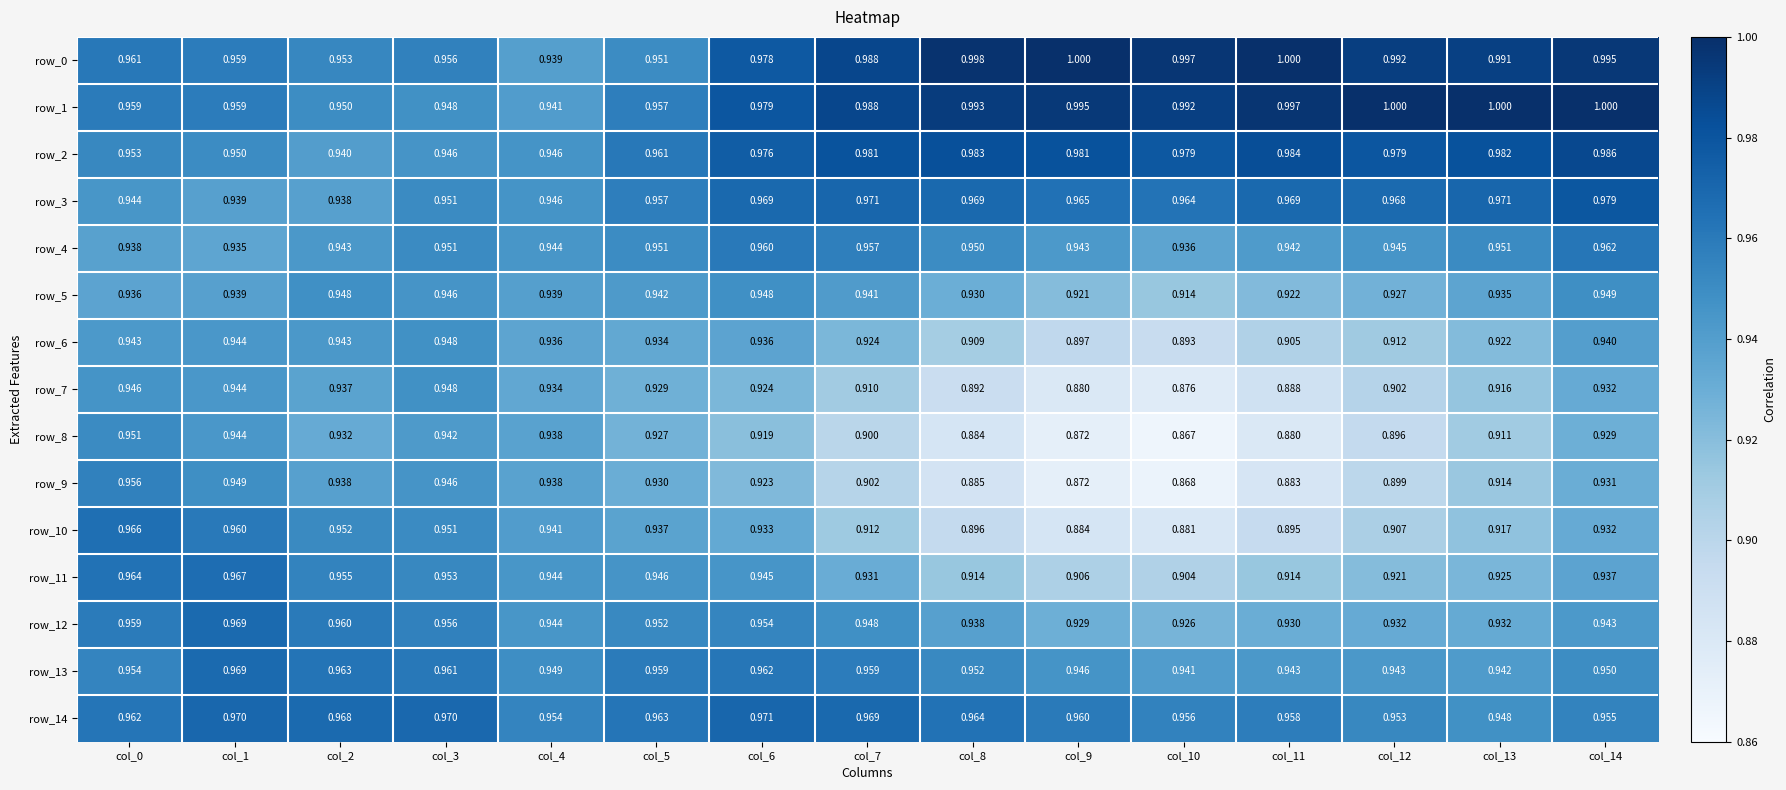

Is the value of row_0 at col_6 greater than the value of row_6 at col_7?

Yes